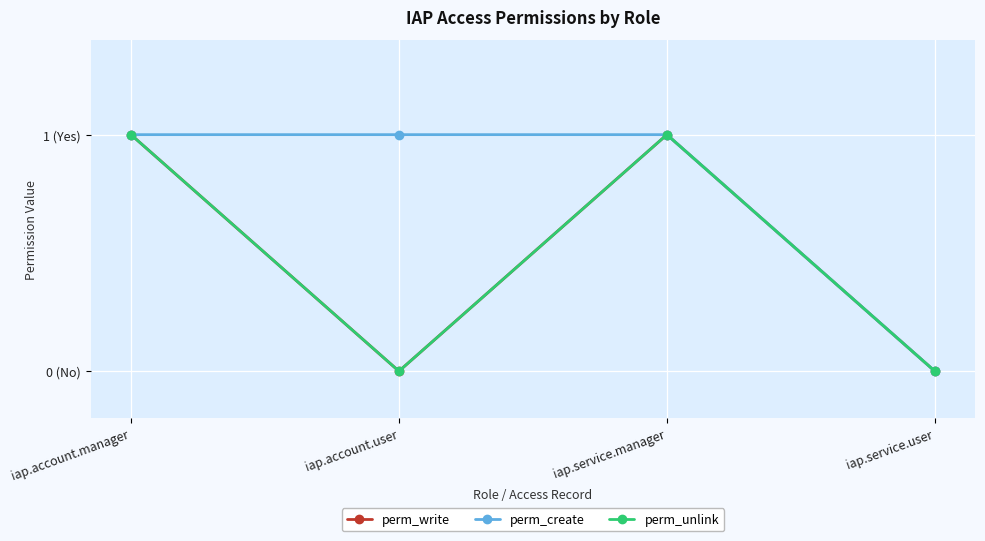

Is this an area chart (filled region under the line)?

No